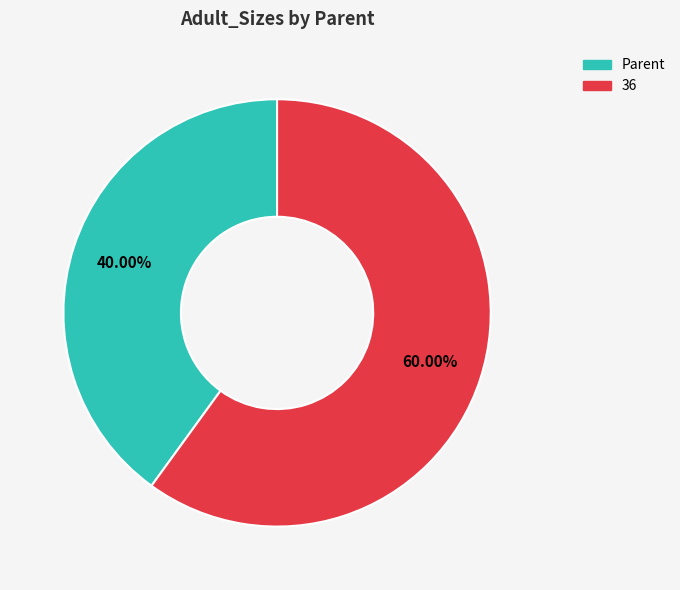

What is the smallest slice in the pie chart?

Parent